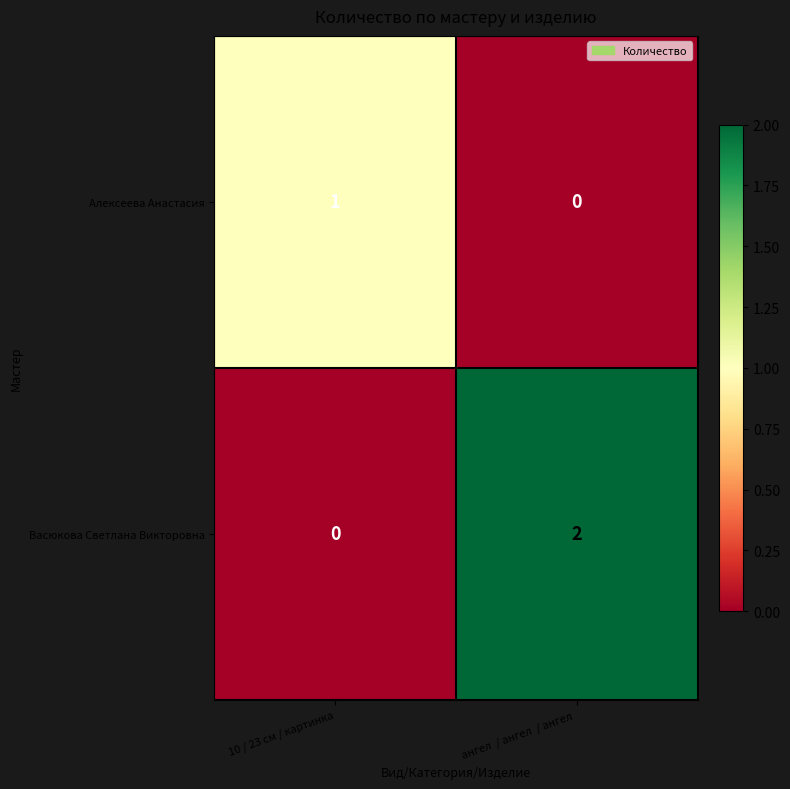

Rank the series by their maximum value, from lowest to highest.

Алексеева Анастасия, Васюкова Светлана Викторовна